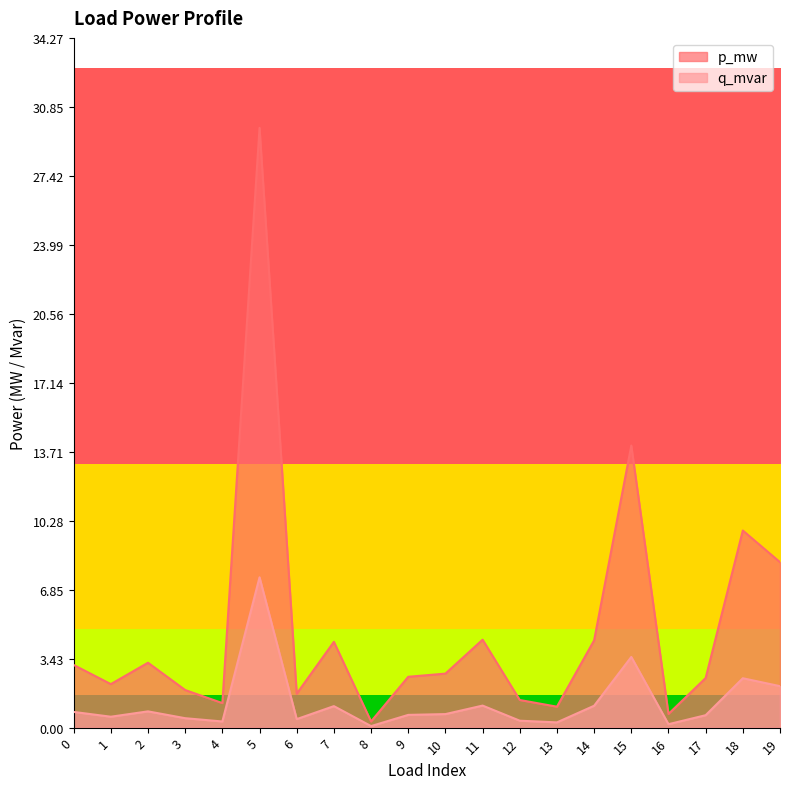

In q_mvar, how many points are lower than both neighbors (excluding endpoints)?

6